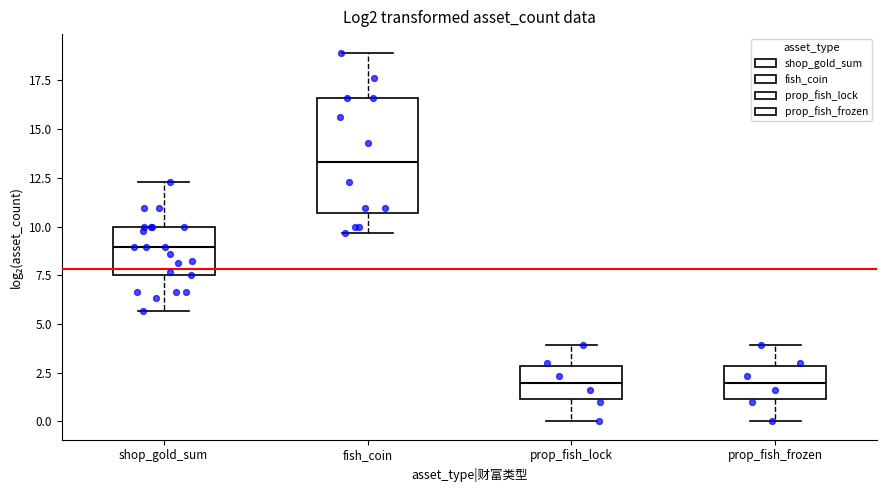

Comparing the boxes themselves (not the whiskers), which one is the tallest?

fish_coin